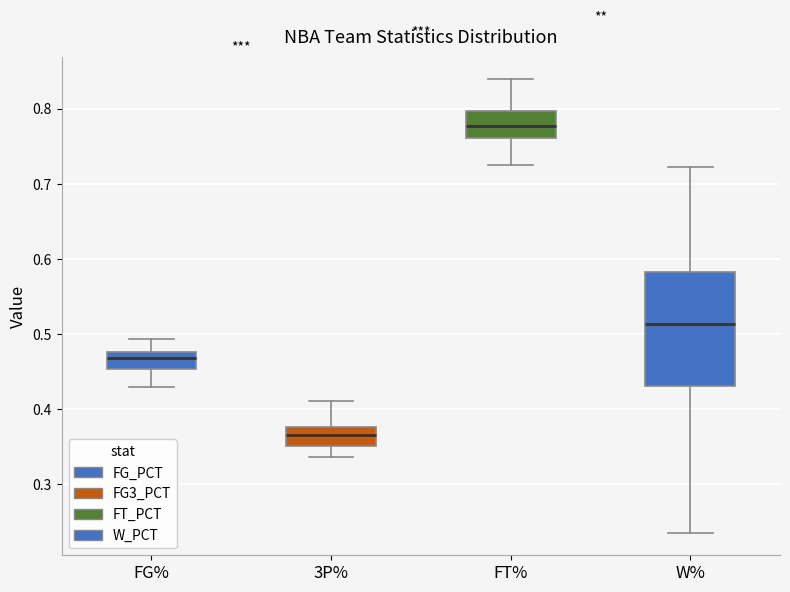

Comparing the boxes themselves (not the whiskers), which one is the tallest?

W%